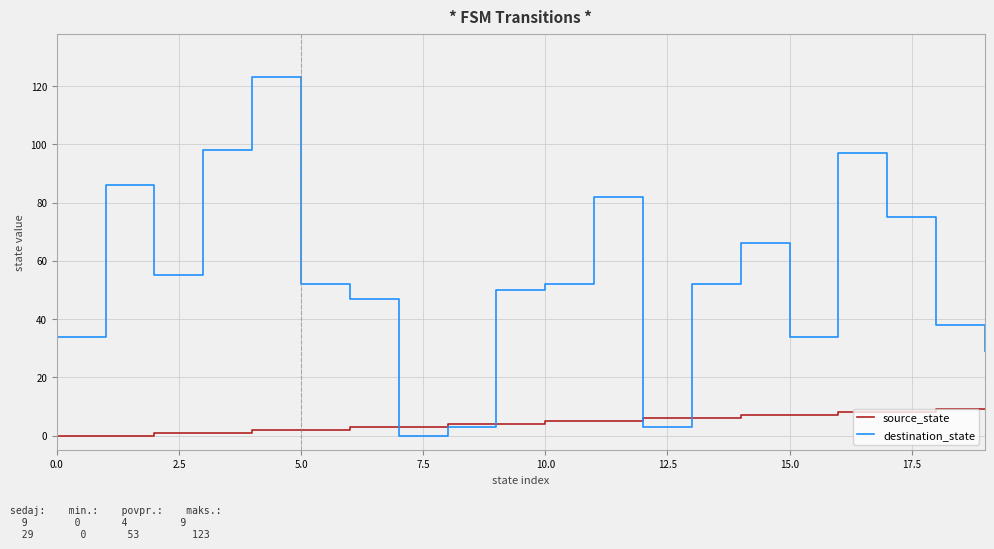

Which series has the widest spread of values?

destination_state